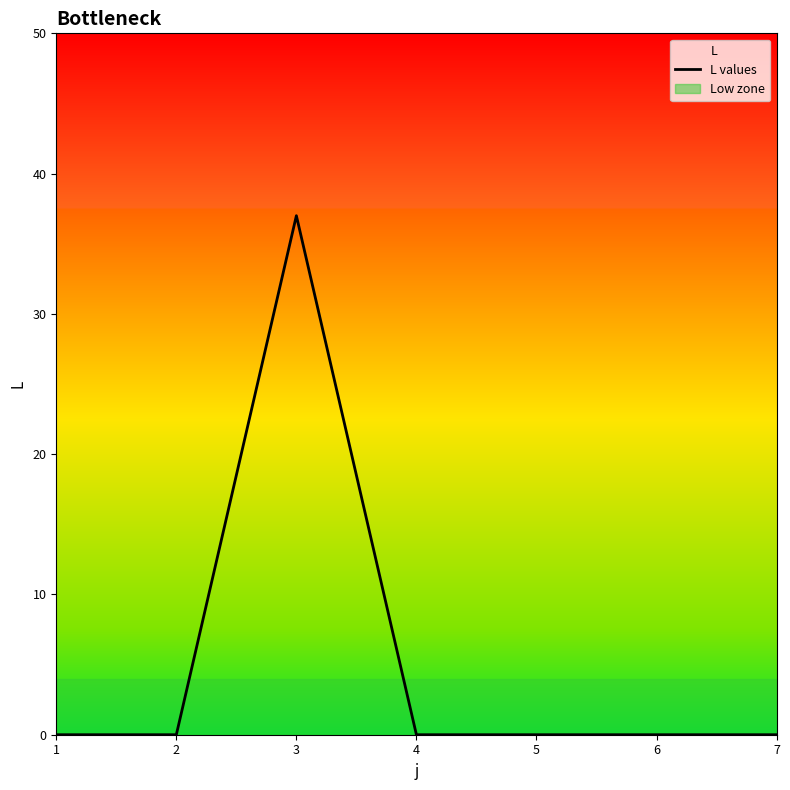

Rank the categories by value from lowest to highest.

1, 2, 4, 5, 6, 7, 3